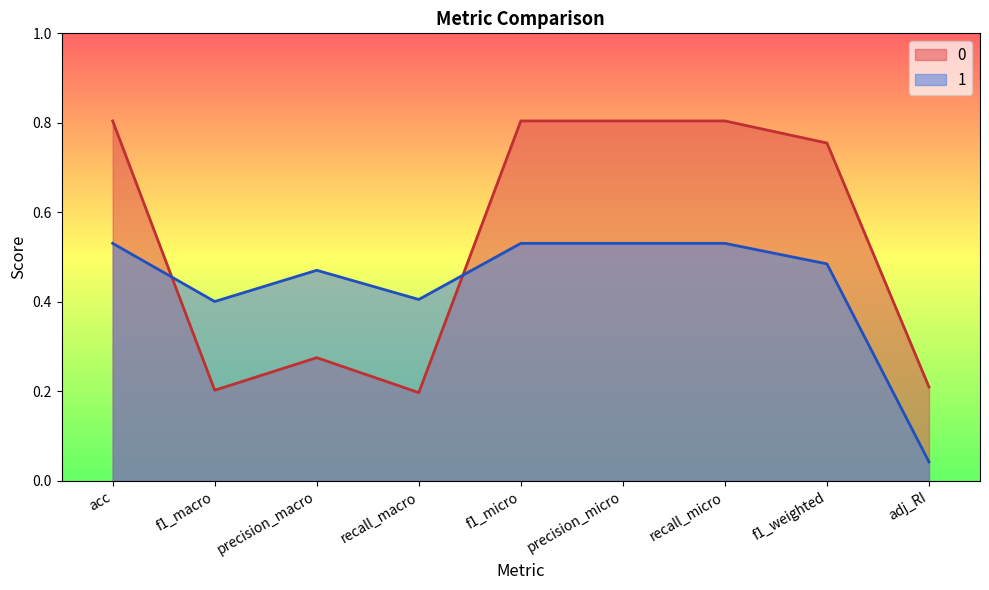

Count the number of categories in the chart.

9